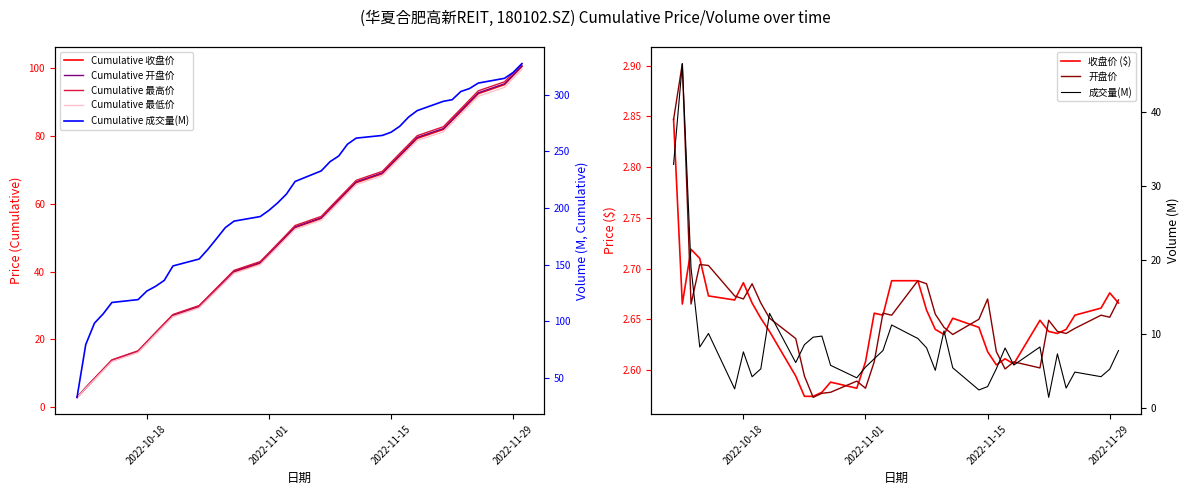

What is the total value across all series at 2022-10-26?

5.1